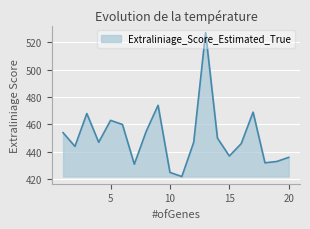

What is the smallest value displayed?

422